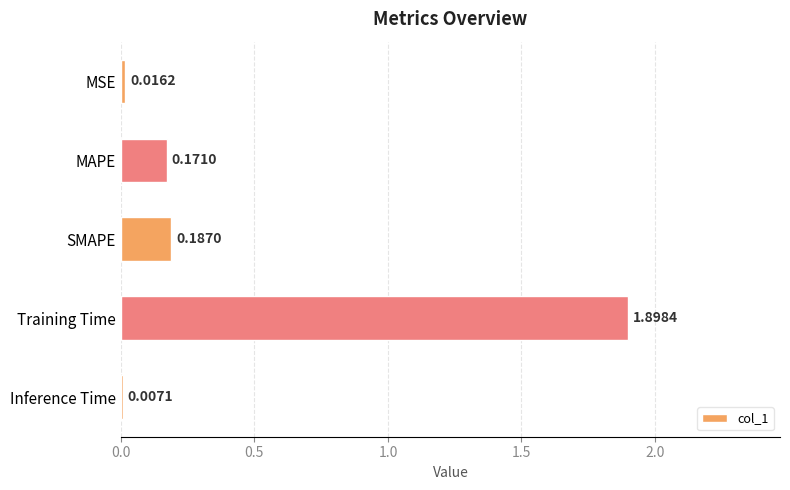

Which category has the highest value across all series?

Training Time